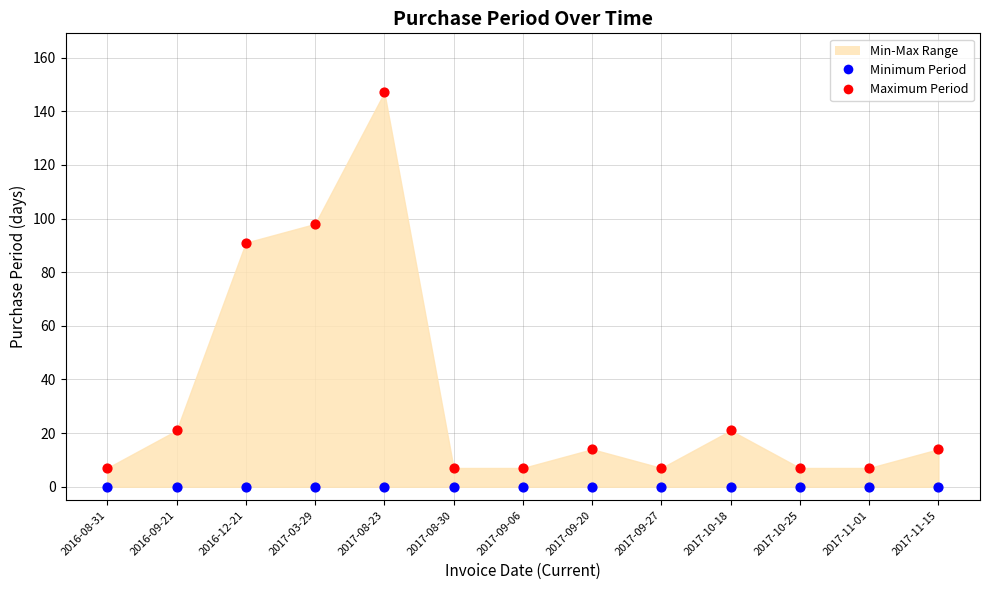

Which series reaches the minimum Y coordinate?

Minimum Period